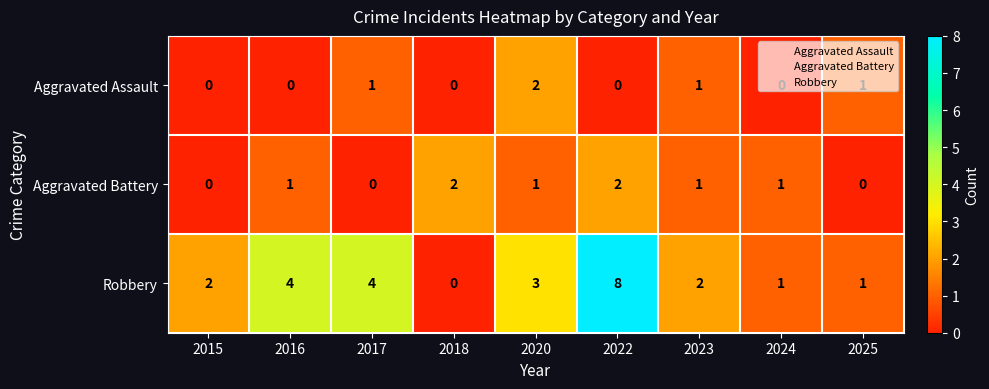

What is the sum of all Robbery values?

25